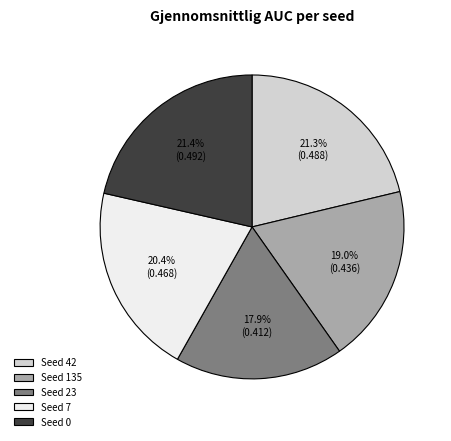

Is there a majority slice in this chart?

No